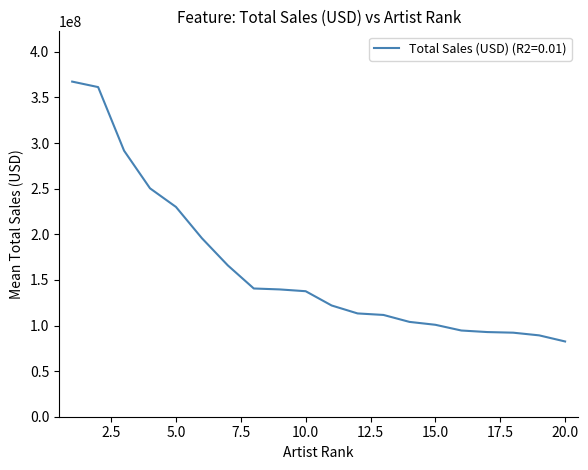

What is the maximum value shown in the chart?

367410717